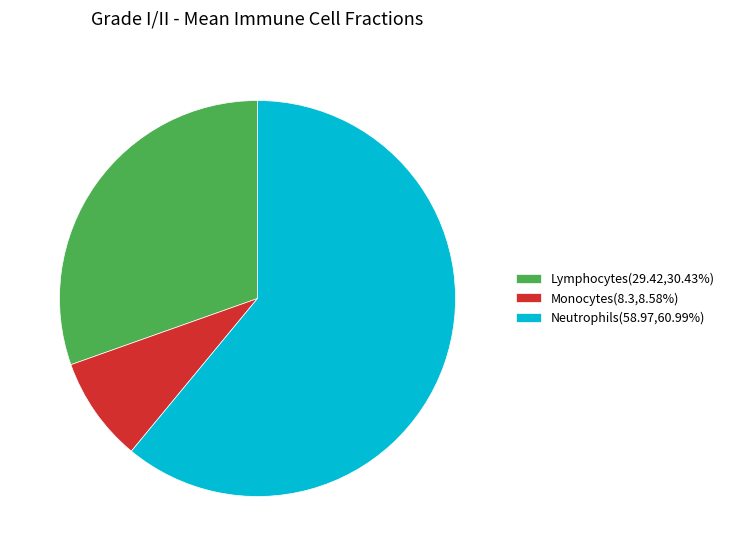

Does any single category account for the majority?

Yes